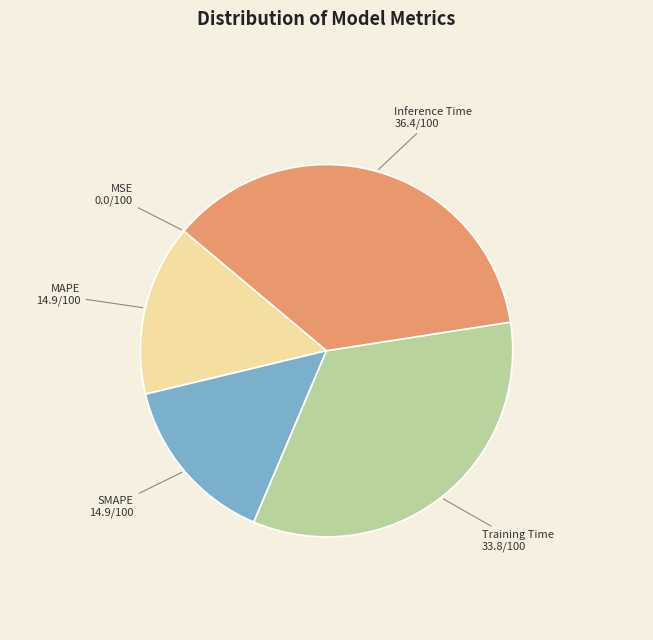

What is the largest slice in the pie chart?

Inference Time